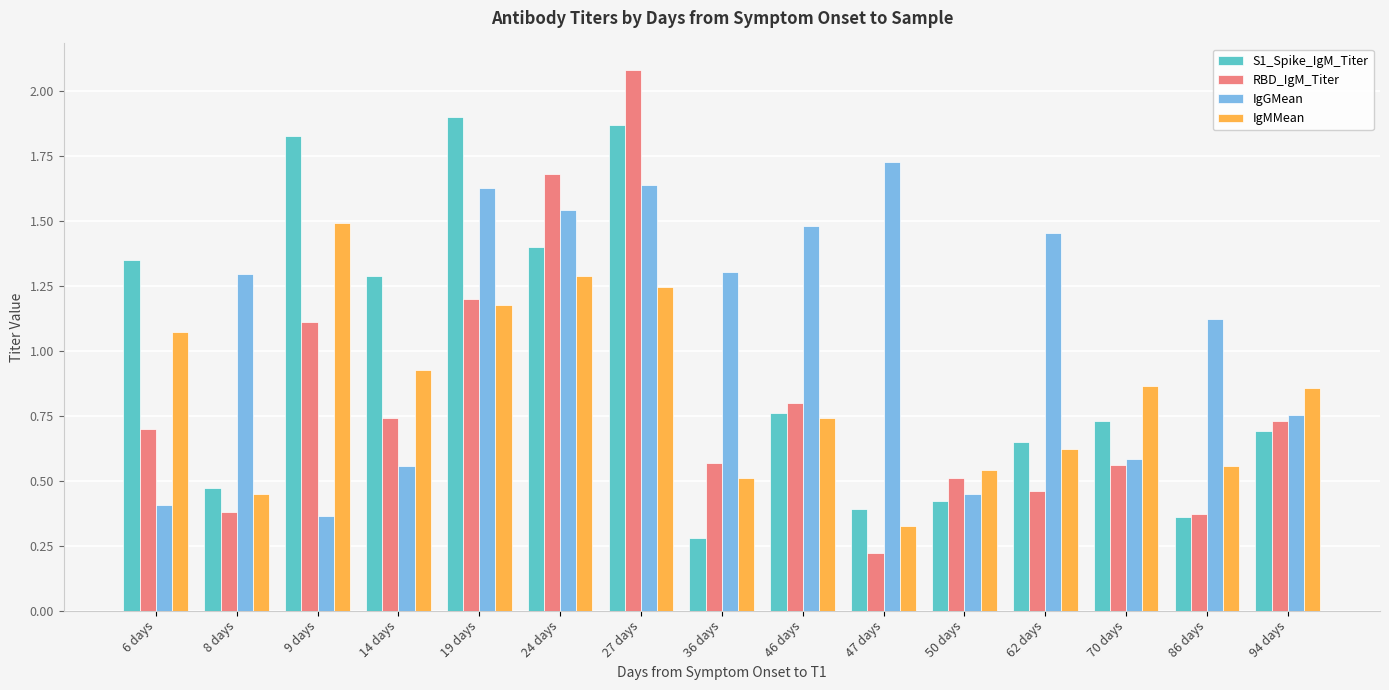

Which series has the widest spread of values?

RBD_IgM_Titer